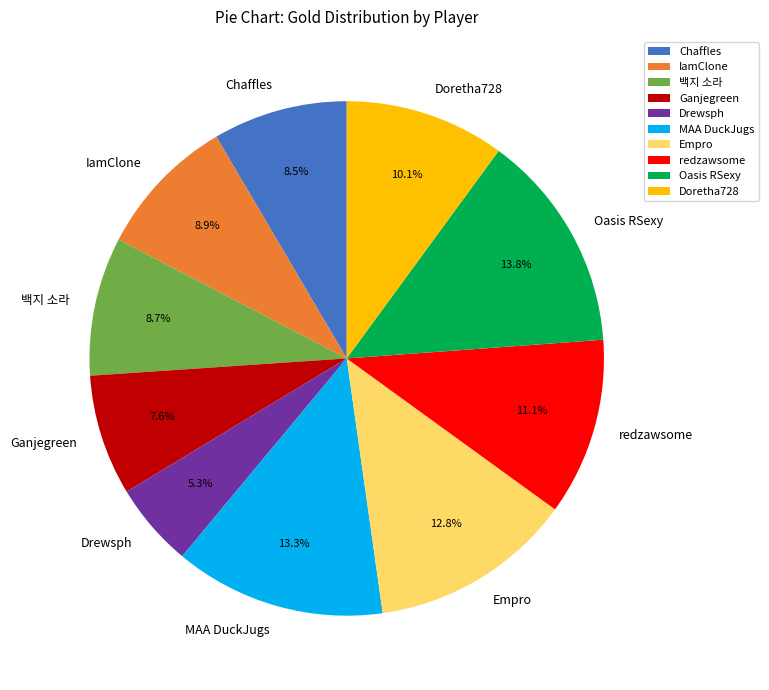

The IamClone slice represents 9% of the pie. True or false?

True